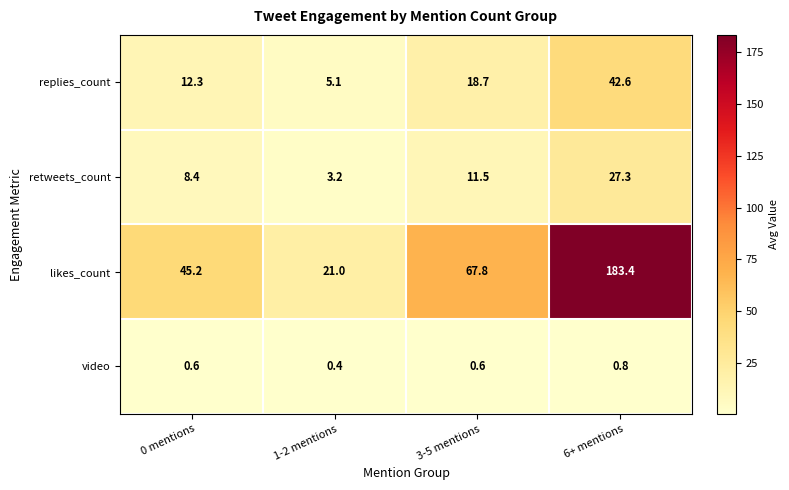

The retweets_count series shows 3.2 at 1-2 mentions. True or false?

True